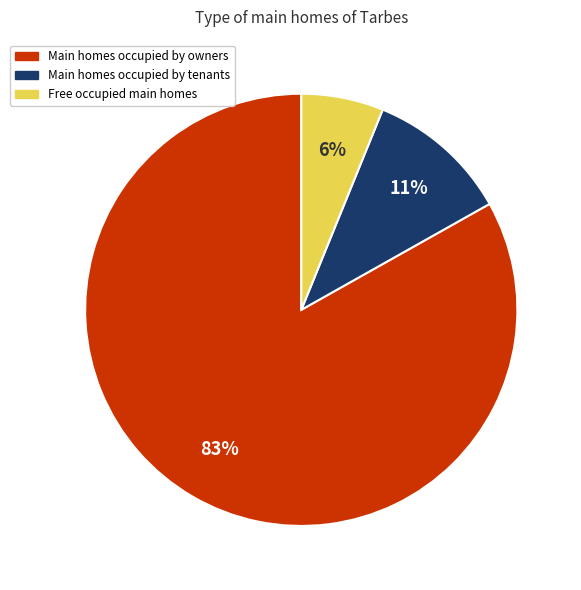

Between Main homes occupied by owners and Main homes occupied by tenants, which is larger?

Main homes occupied by owners